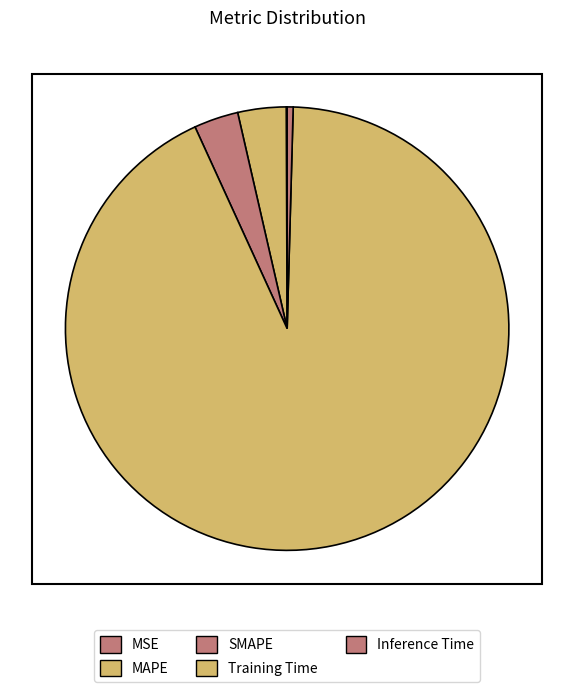

Rank the categories by value from highest to lowest.

Training Time, MAPE, SMAPE, Inference Time, MSE